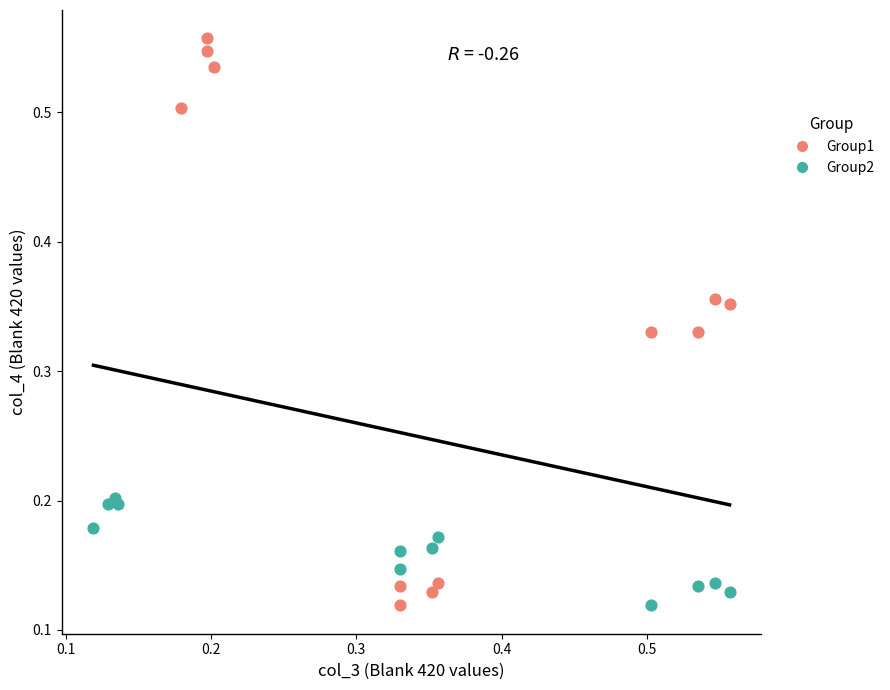

Which series contains the highest Y value?

Group1